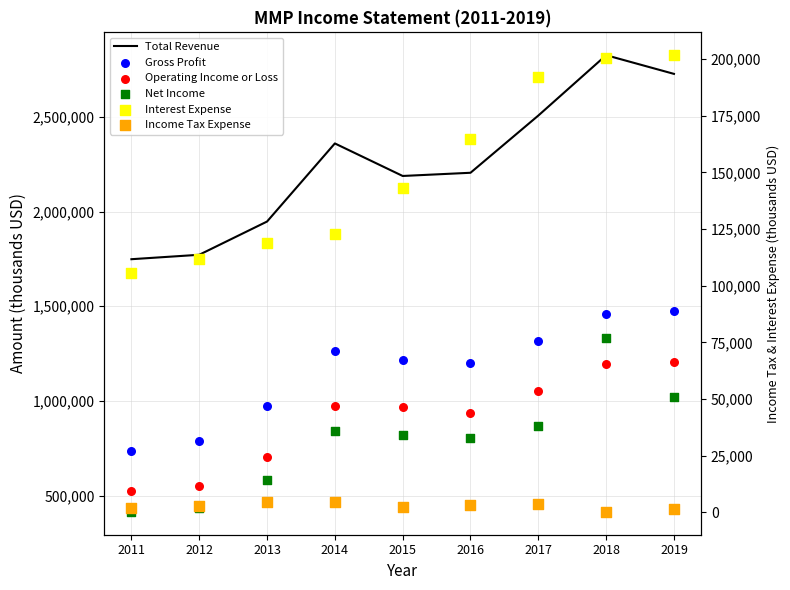

What is the total value across all series at 2015?

5335000